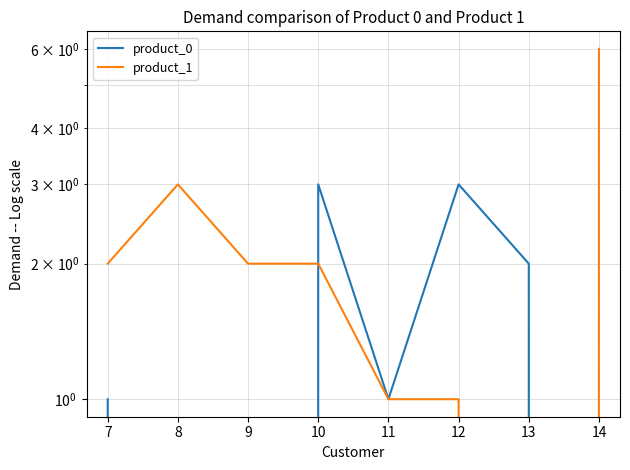

Rank the series by their maximum value, from highest to lowest.

product_1, product_0